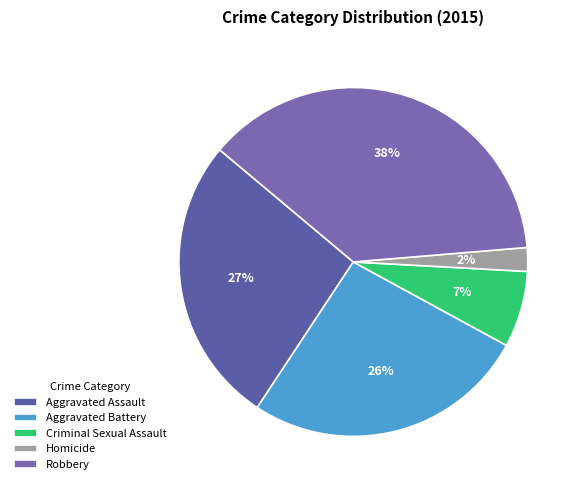

To the nearest percent, what percentage of the pie is Criminal Sexual Assault?

7%